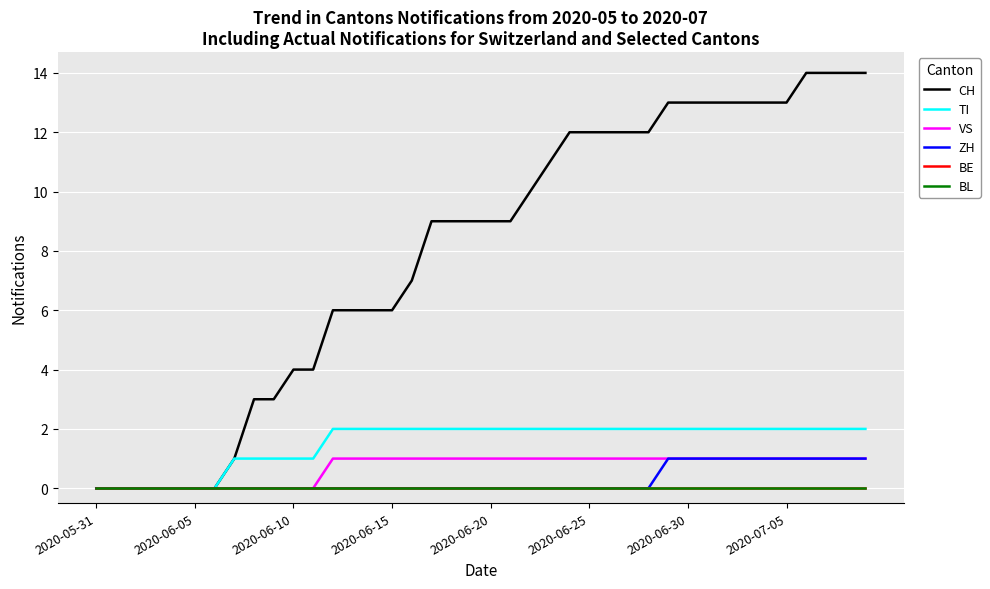

True or false: BL and VS cross at least once.

False